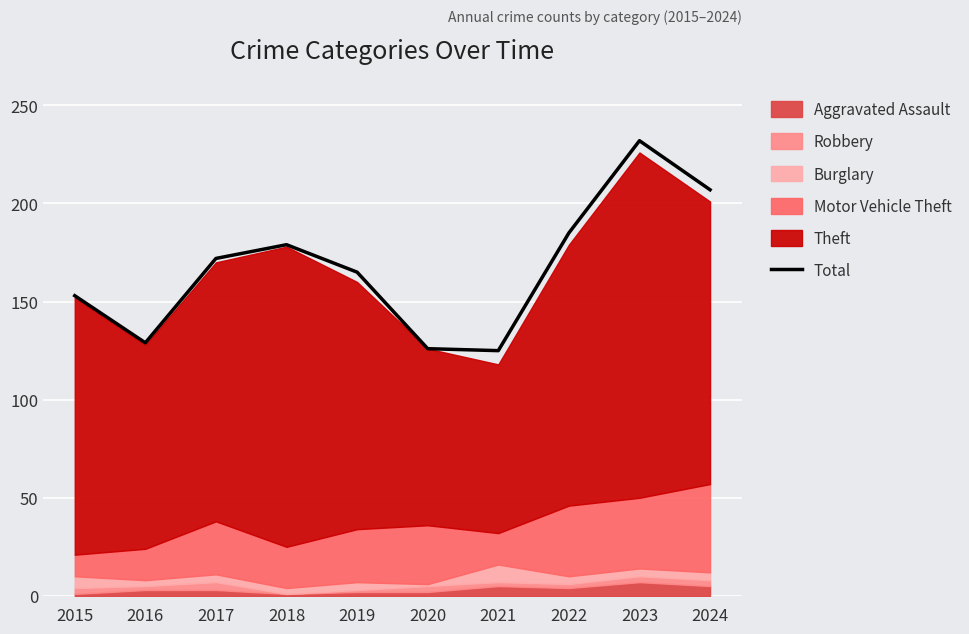

How many lines are shown in the chart?

1